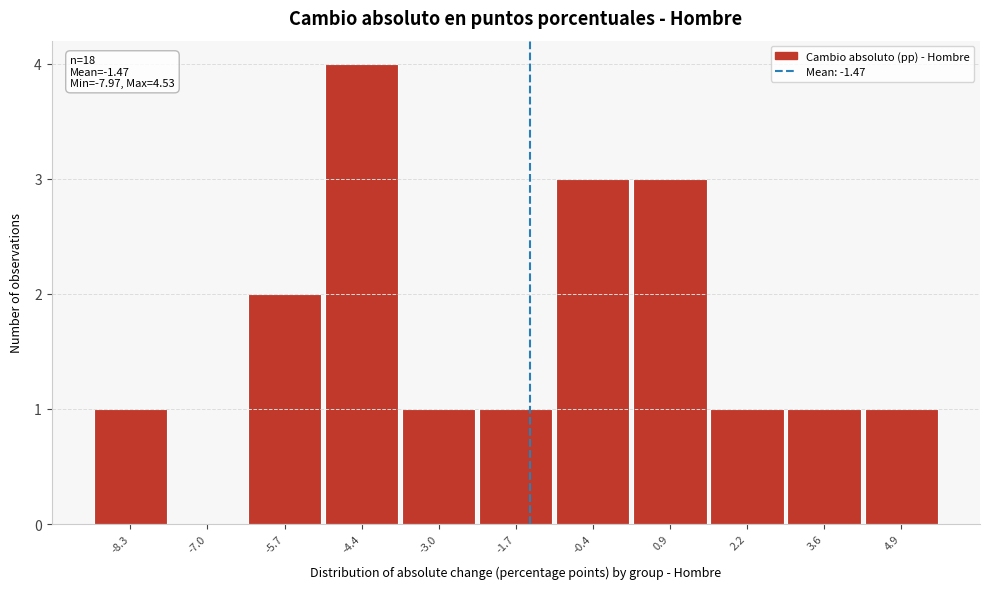

Which range on the x-axis has the tallest bar?

-5.0 to -3.6